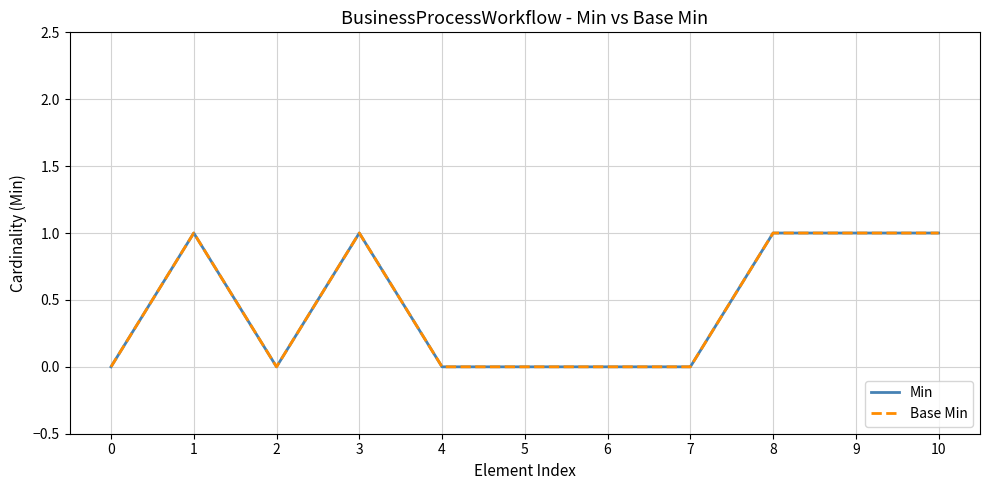

Is this an area chart (filled region under the line)?

No